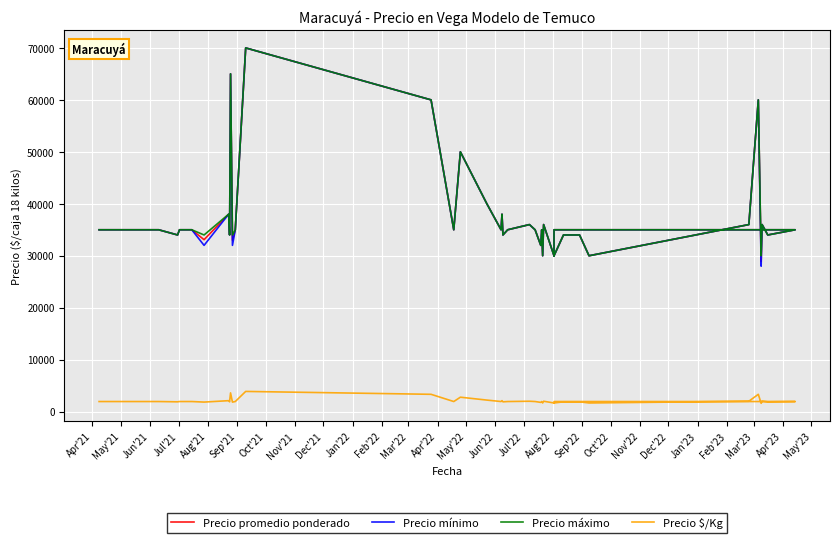

The value of Precio mínimo at May'23 is 12093. True or false?

False